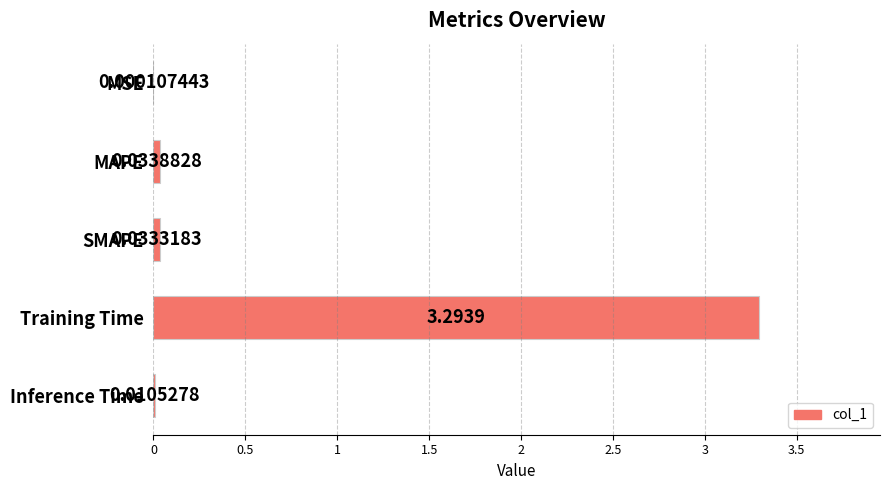

Between MAPE and Inference Time, which is larger?

MAPE